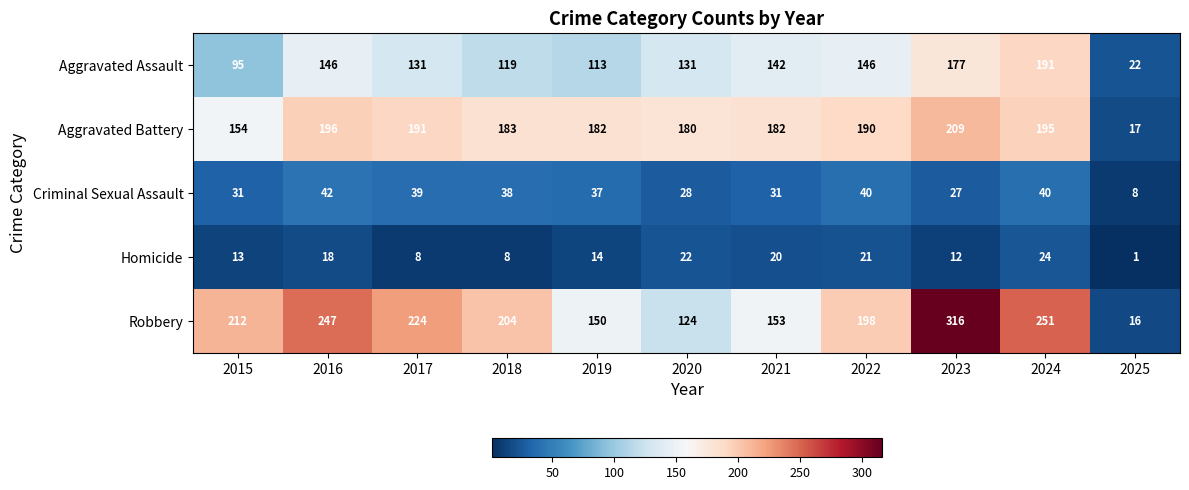

At how many categories does at least one series exceed 63?

10